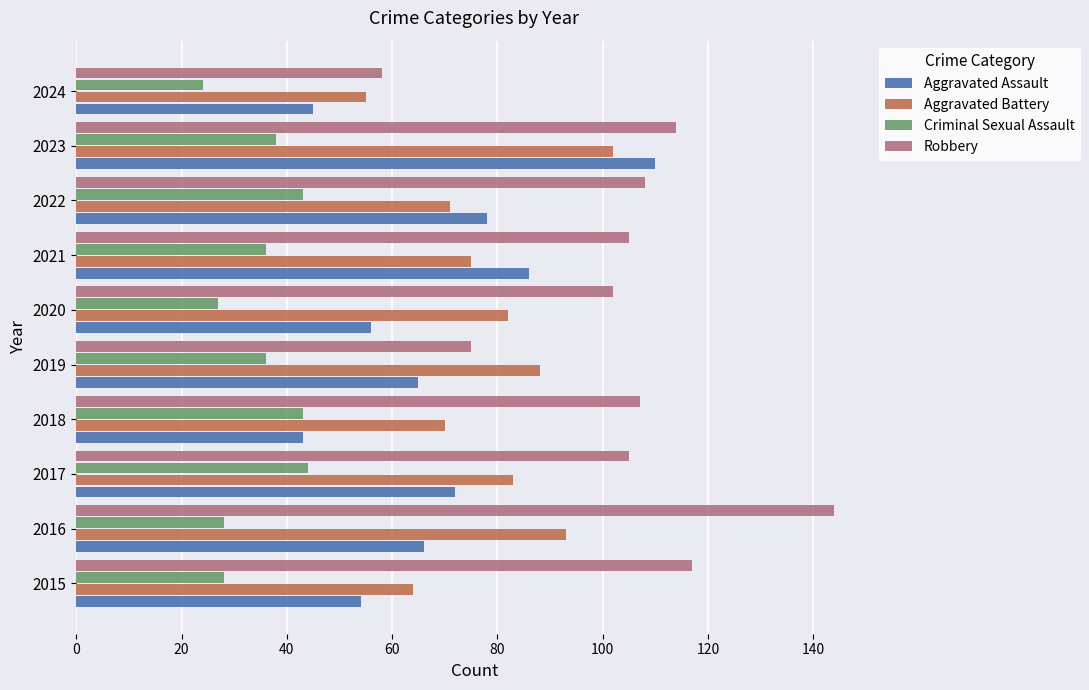

True or false: Aggravated Battery has a value of 18 at 2024.

False